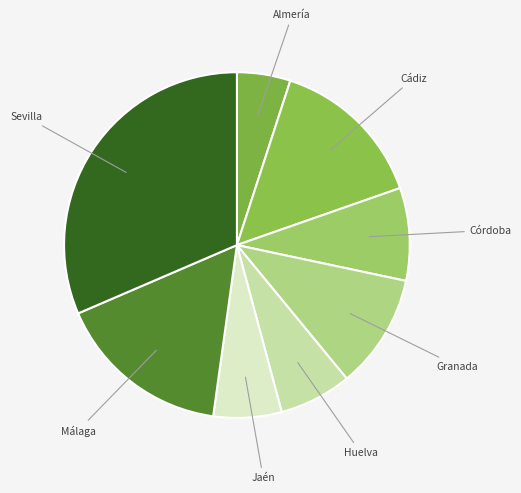

To the nearest percent, what is the average slice percentage?

12%